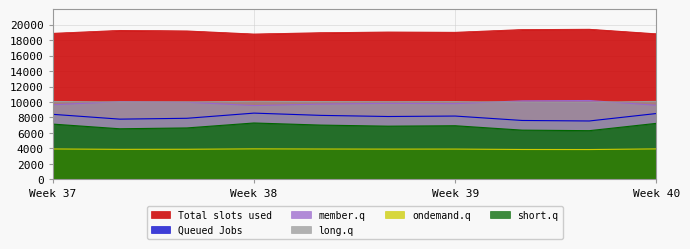

Reading right to left, what are all the values shown in this chart?

Total slots used: 18841.6	19430.9	19389.5	19035.5	19071.3	18982.3	18811.7	19212.6	19280.4	18902.5
Queued Jobs: 8512.6	7547.5	7612.8	8184.8	8126.5	8271.7	8564.5	7895.0	7785.7	8408.3
member.q: 9577.5	10196.9	10155.7	9791.2	9828.7	9735.1	9543.2	9976.9	10046.4	9646.1
long.q: 10081.5	9972.7	9981.6	10050.1	10043.8	10059.3	10086.1	10017.7	10004.3	10072.0
ondemand.q: 3932.9	3850.2	3857.4	3910.1	3905.3	3917.2	3936.2	3885.7	3875.4	3926.1
short.q: 7239.2	6292.1	6359.8	6931.0	6874.5	7014.5	7286.4	6646.6	6536.6	7142.8